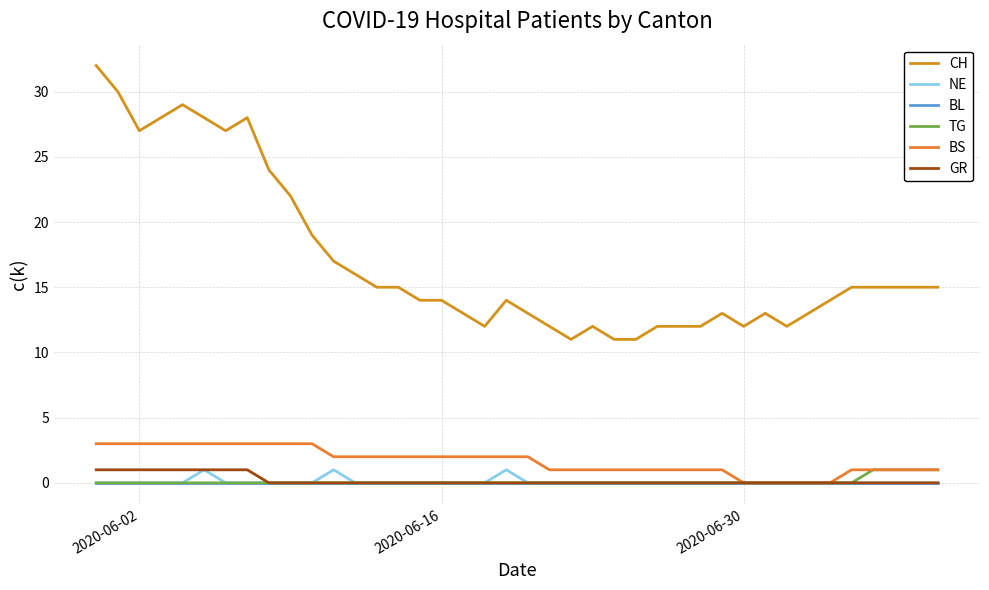

Is this an area chart (filled region under the line)?

No